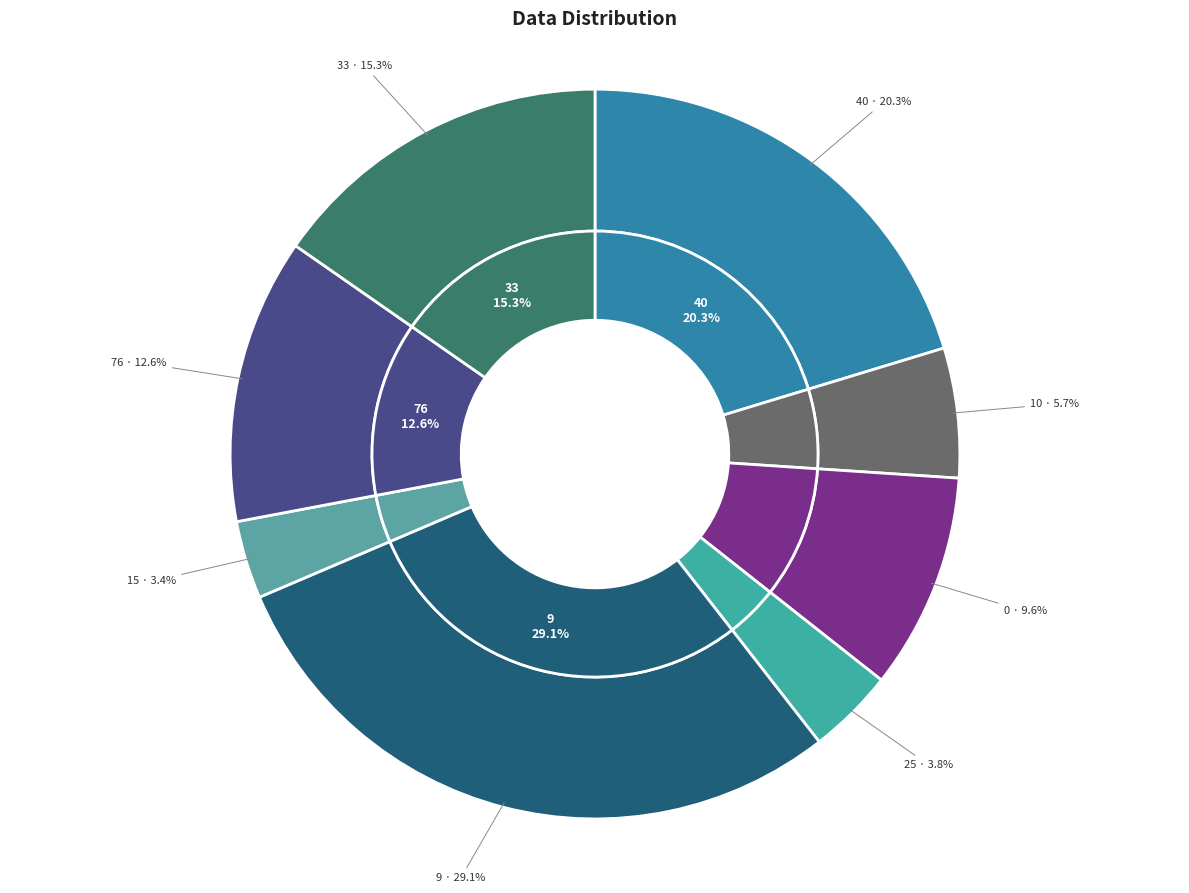

What percentage is the 9 slice, to the nearest percent?

29%